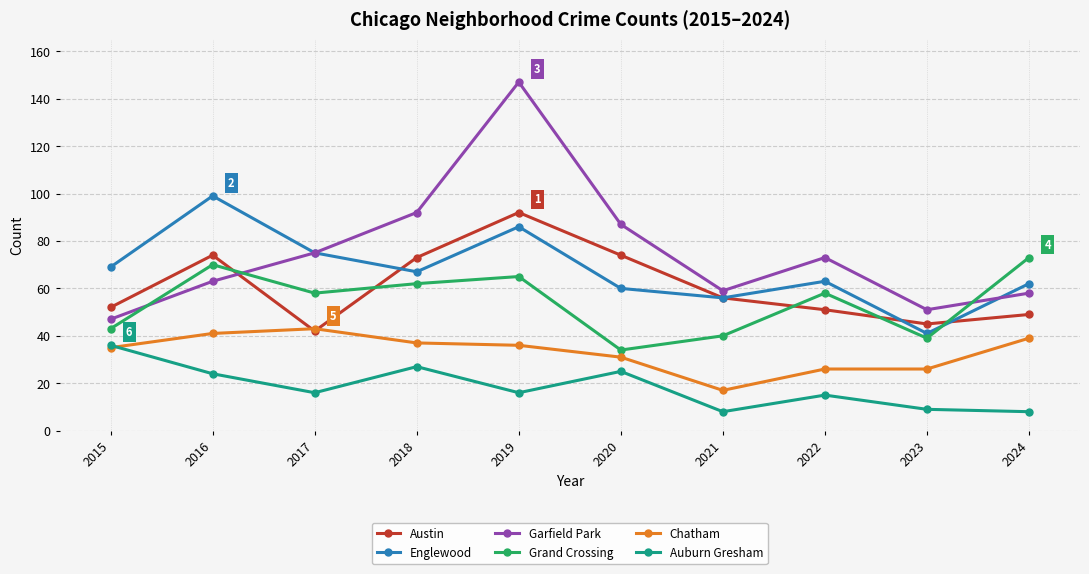

Between which two adjacent categories do Auburn Gresham and Chatham first intersect?

2015 and 2016